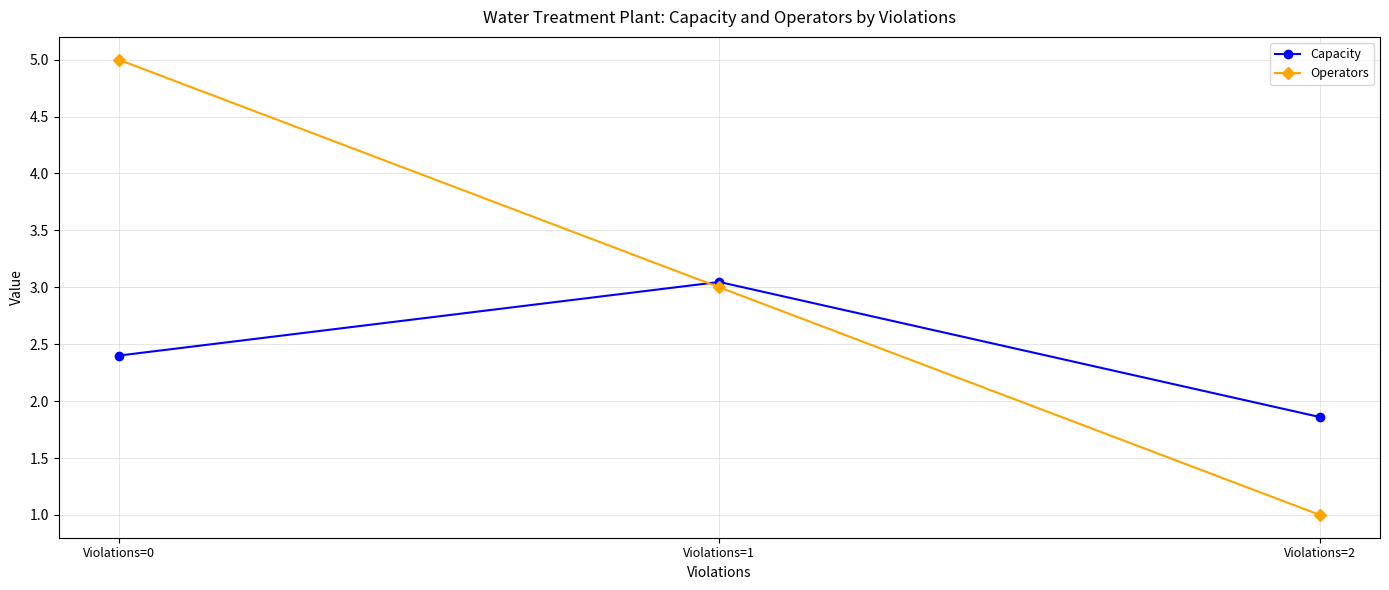

The Operators series shows 0.4 at Violations=2. True or false?

False